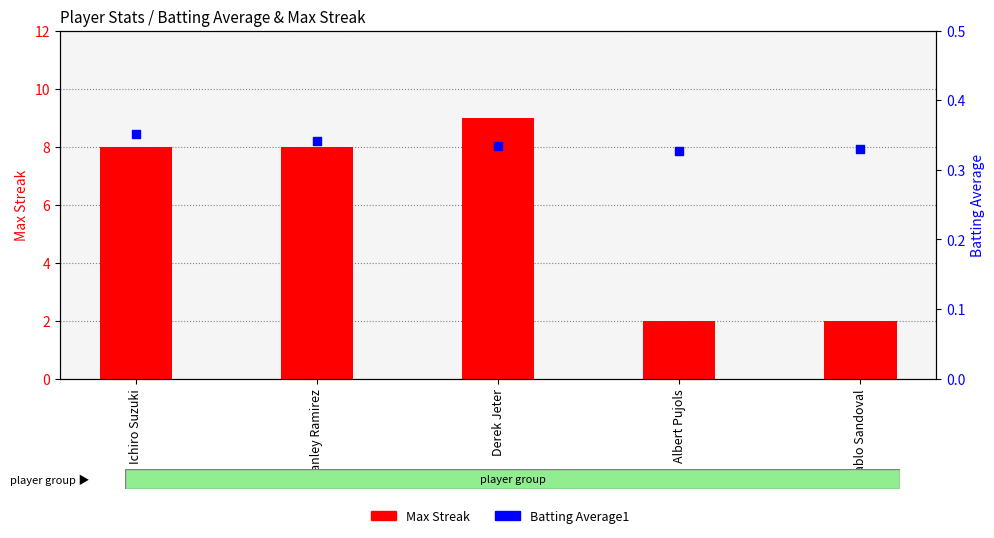

What are all the series names shown in the legend?

Max Streak, Batting Average1